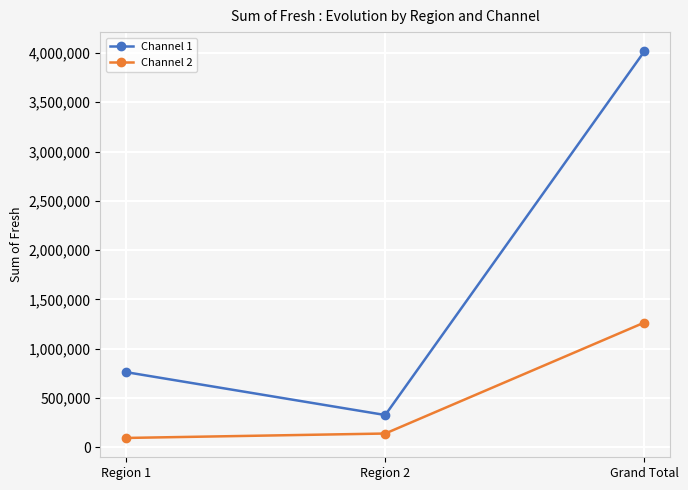

Reading left to right, what are all the values shown in this chart?

Channel 1: Region 1=761233	Region 2=326215	Grand Total=4015717
Channel 2: Region 1=93600	Region 2=138506	Grand Total=1264414